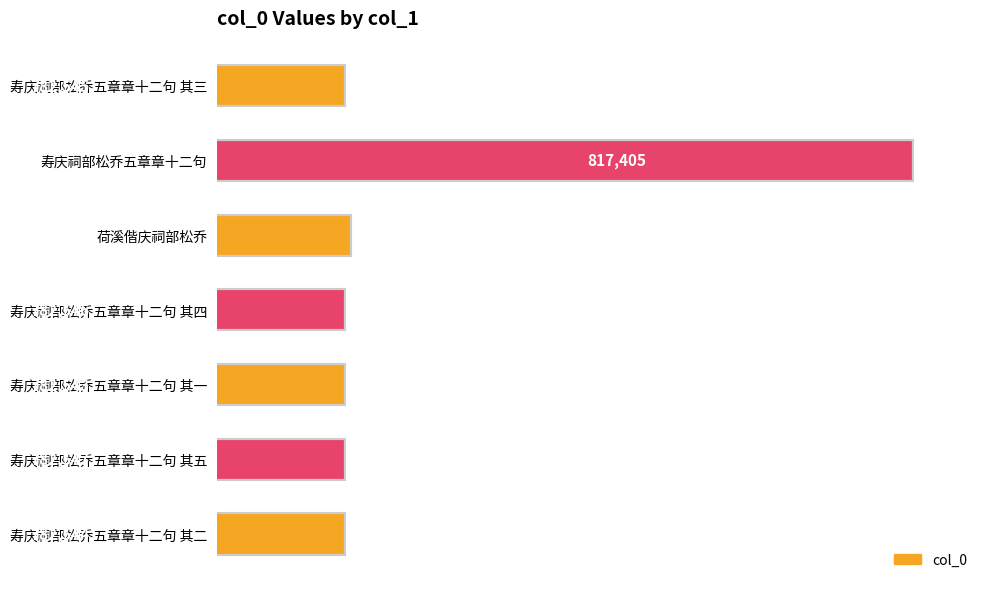

What is the change in value from 寿庆祠部松乔五章章十二句 其四 to 寿庆祠部松乔五章章十二句 其五?

+1